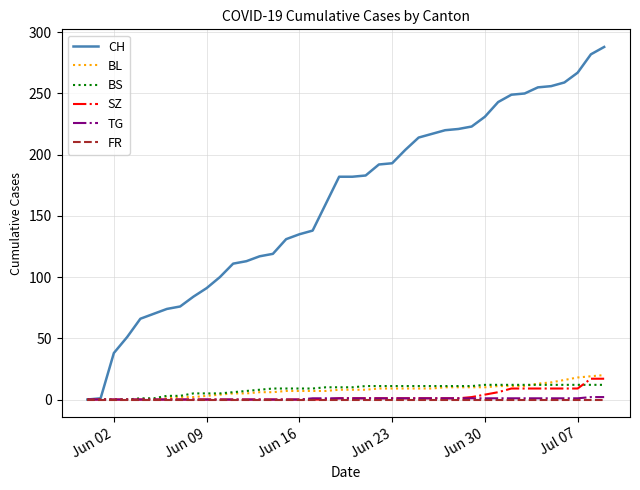

At how many categories does at least one series exceed 33?

38